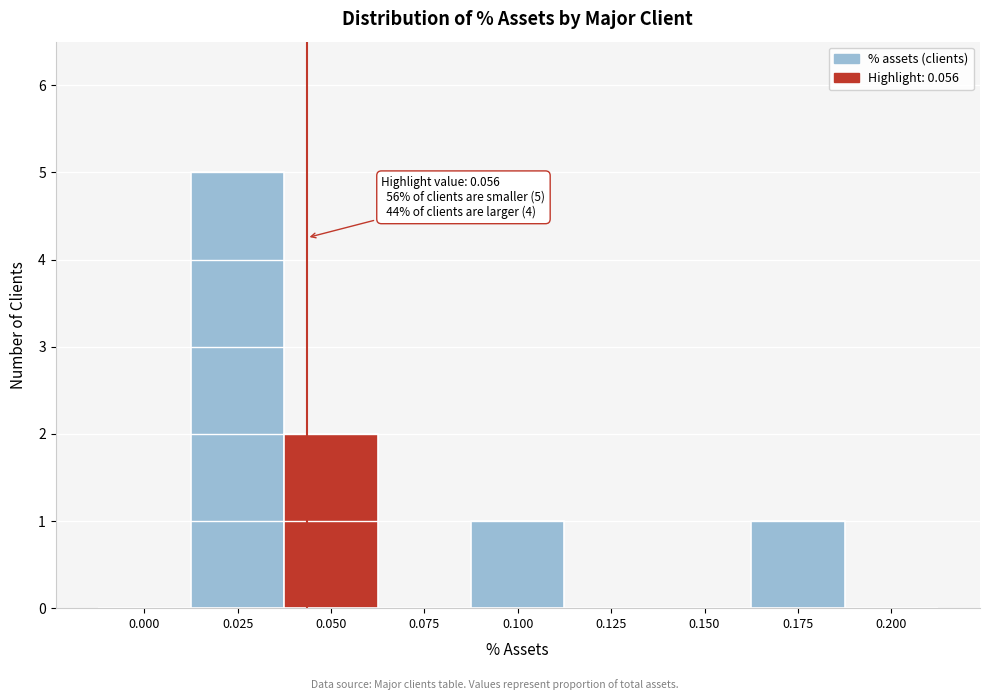

Reading right to left, what are all the values shown in this chart?

0.200=0	0.175=1	0.150=0	0.125=0	0.100=1	0.075=0	0.050=2	0.025=5	0.000=0